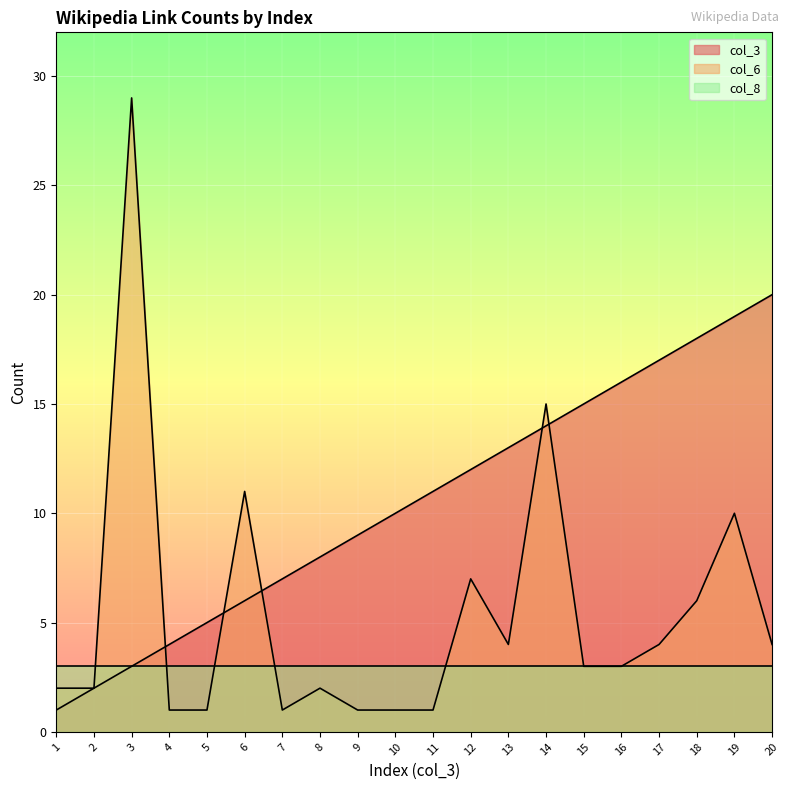

Which series changed the most between 16 and 19?

col_6